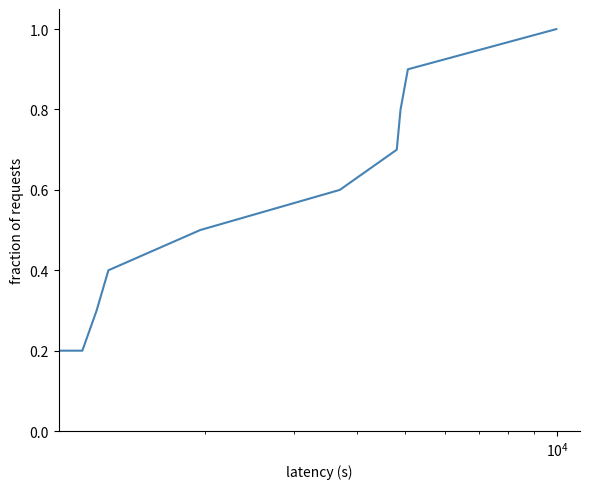

What is the maximum value shown in the chart?

1.0